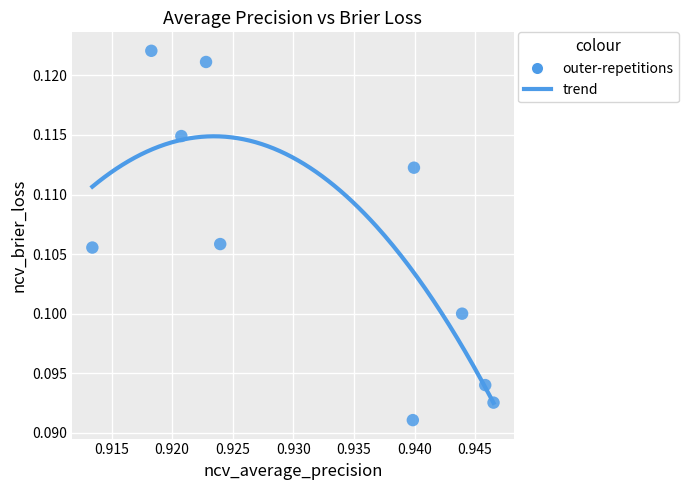

What is the average X value?

0.9